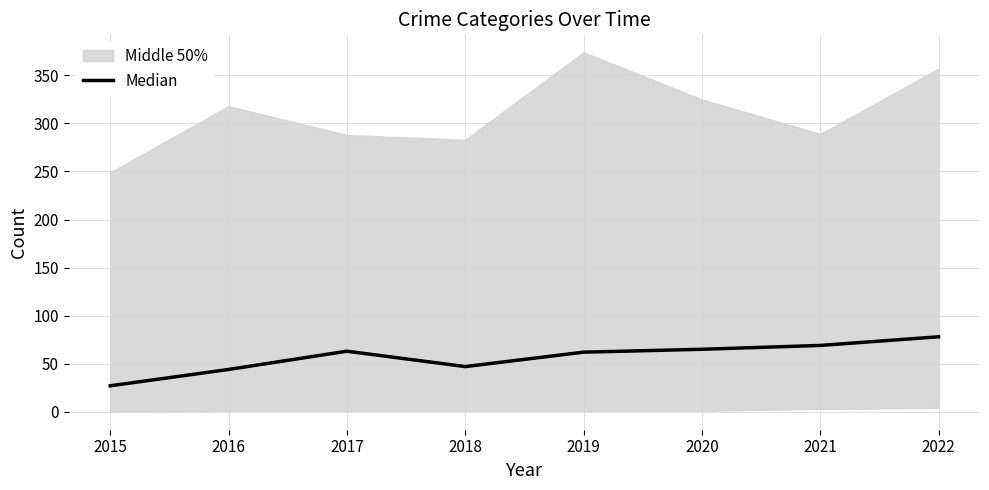

What is the smallest value displayed?

27